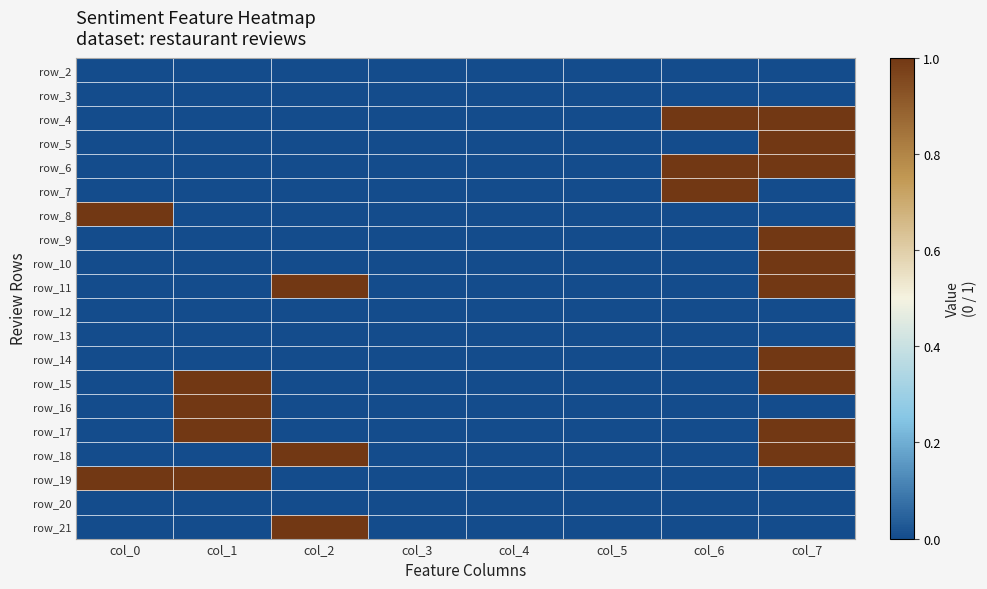

What is the spread (max minus min) of values at col_7?

1